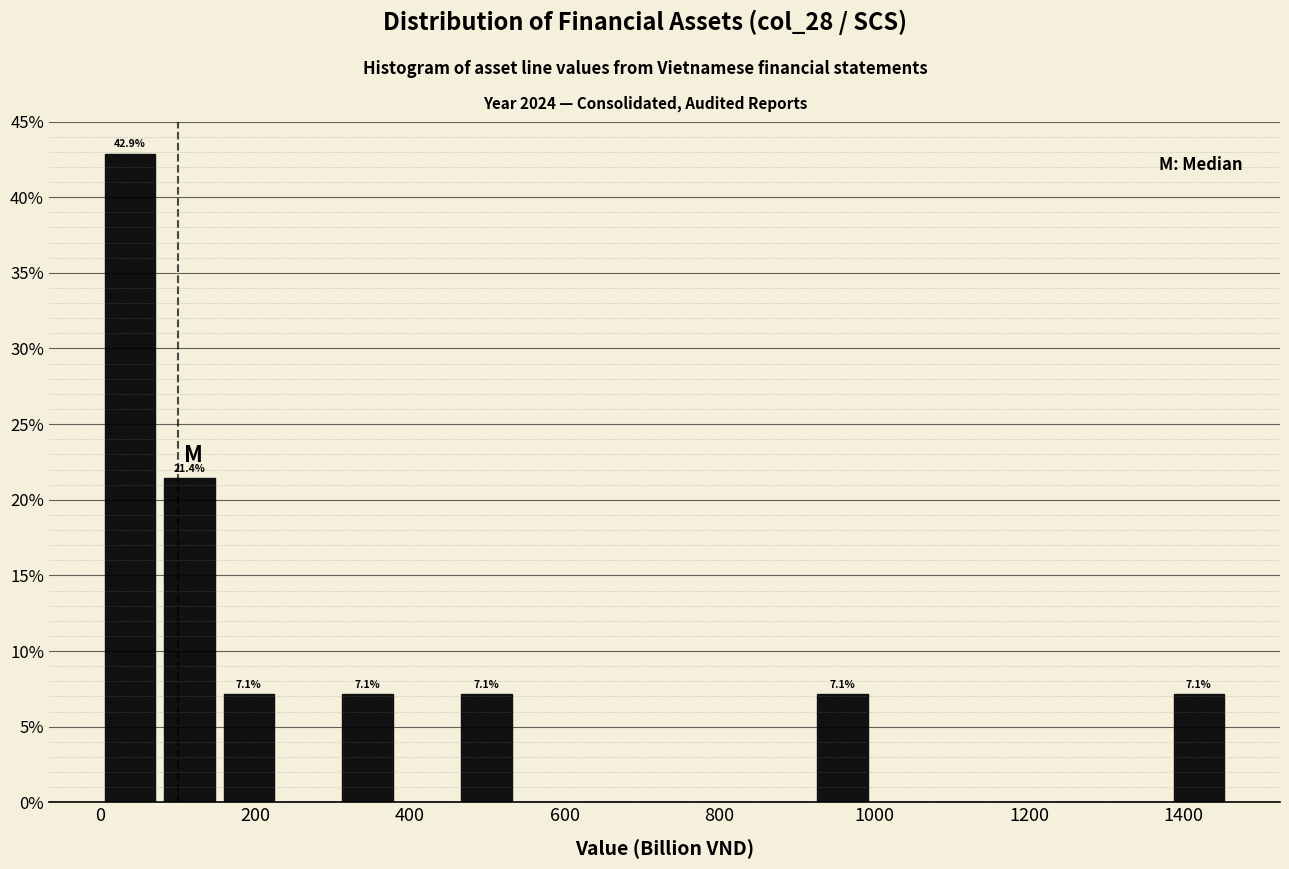

Around what value on the x-axis is the tallest bar? Give the approximate position of its centre, as read against the axis.

40